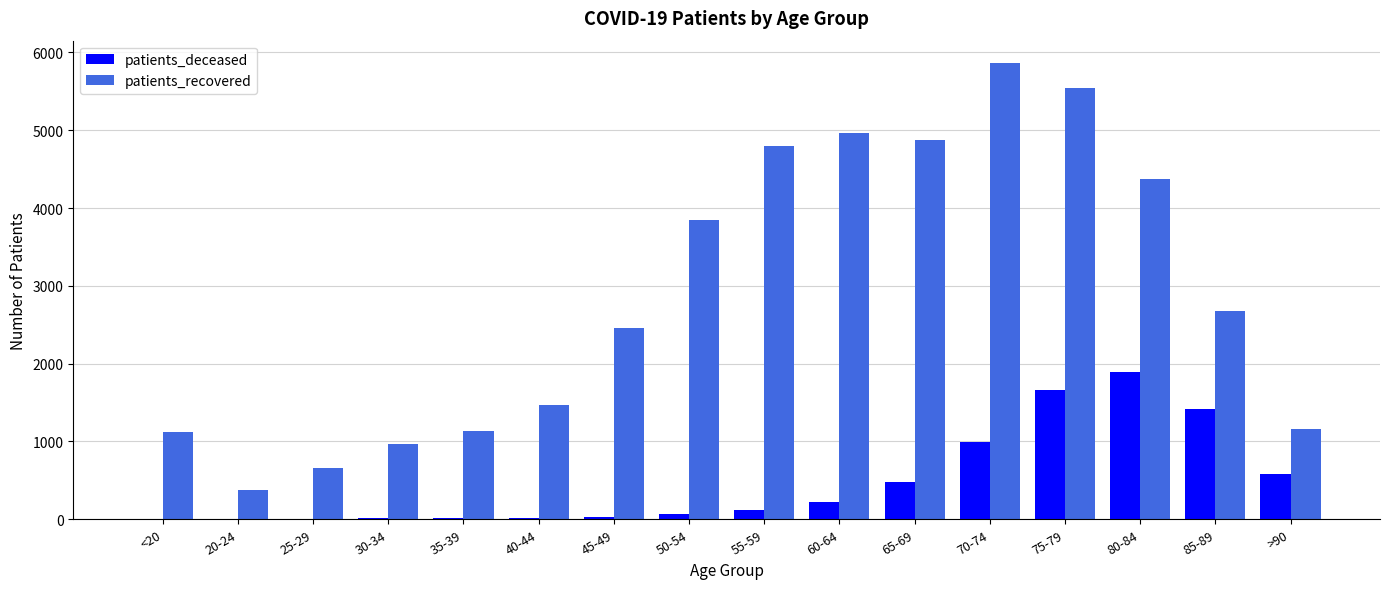

Where is patients_deceased nearest to the value 944?

70-74